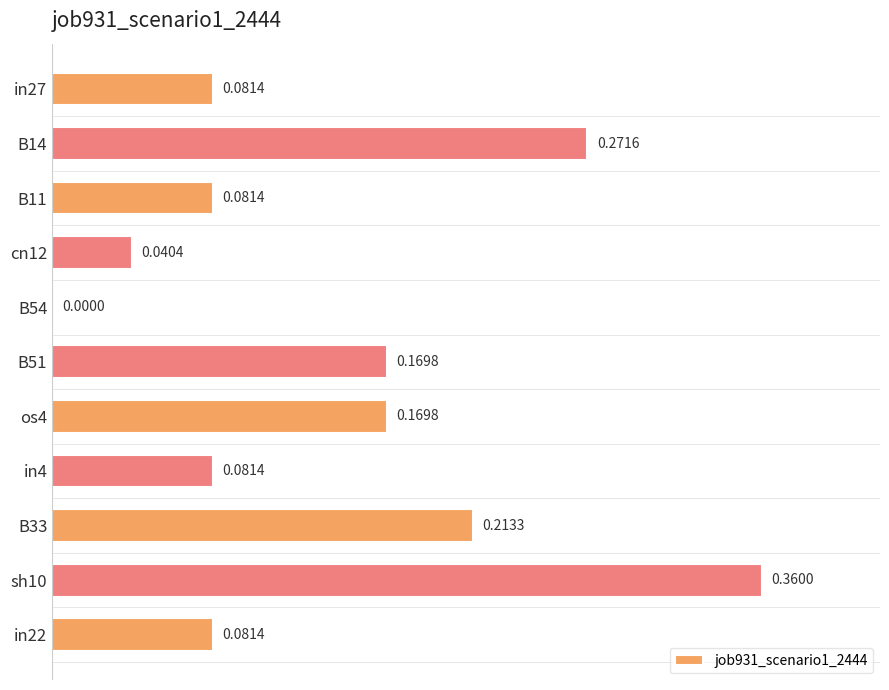

What is the sum of all values?

1.6